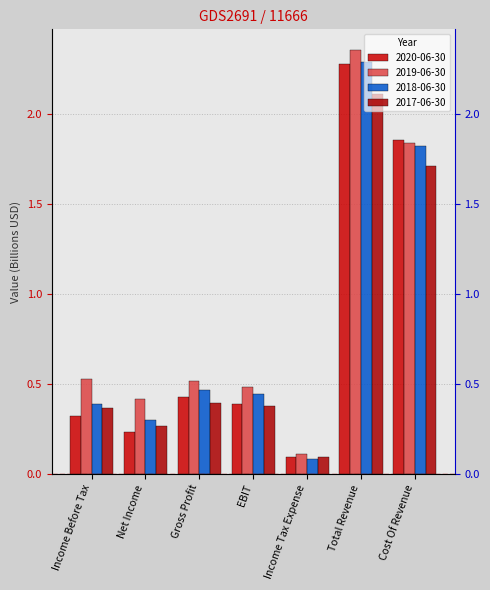

List the series in order of their overall mean, highest first.

2019-06-30, 2018-06-30, 2020-06-30, 2017-06-30